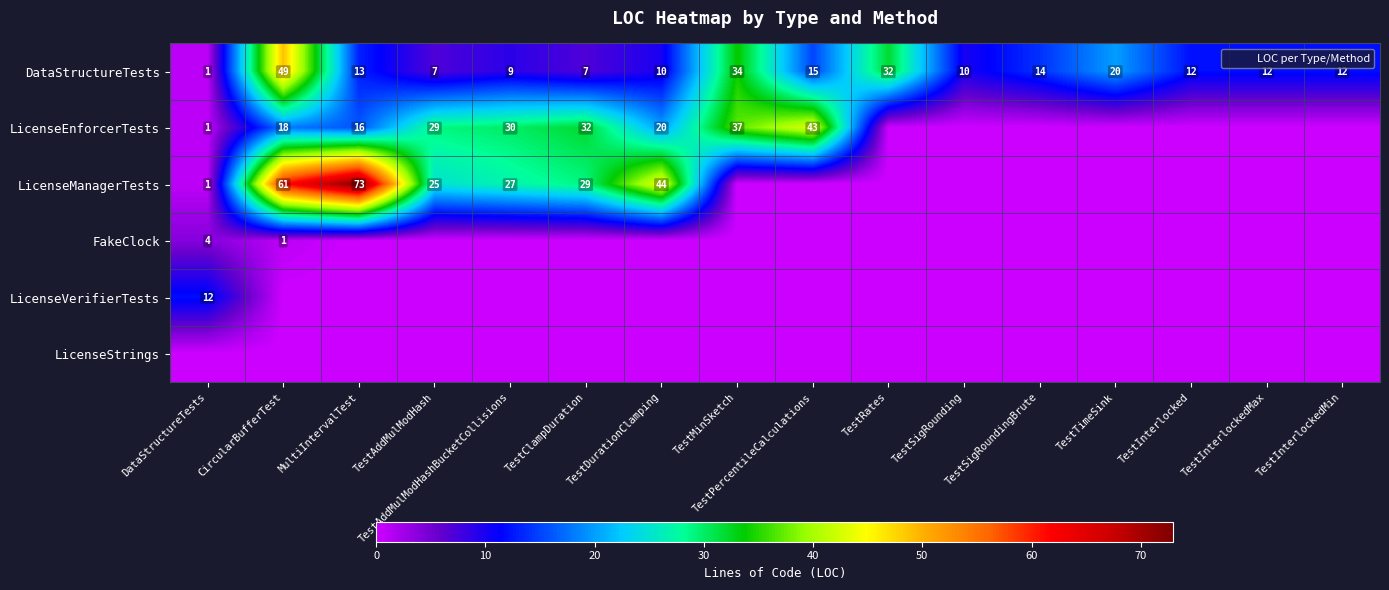

At which category is the sum across all series the highest?

CircularBufferTest